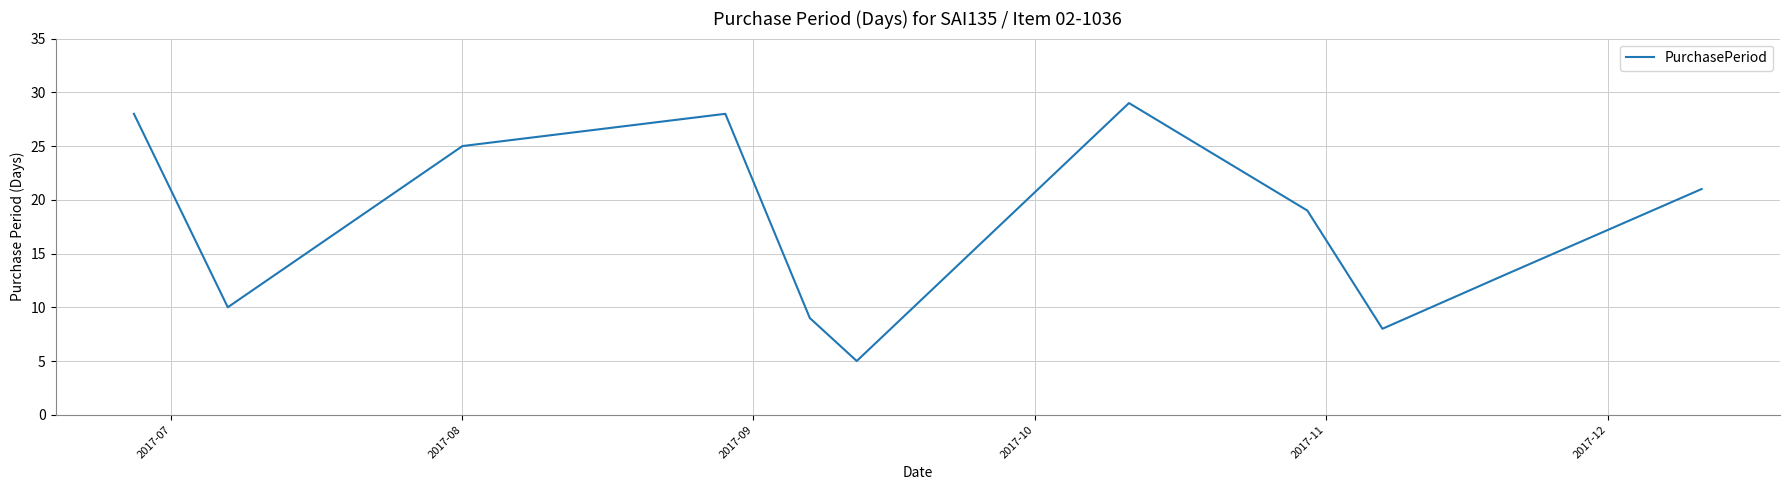

What is the smallest value displayed?

5